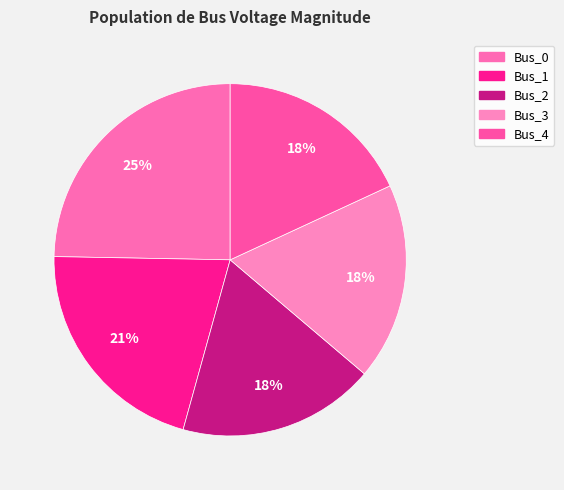

Is Bus_3 the majority of the pie?

No